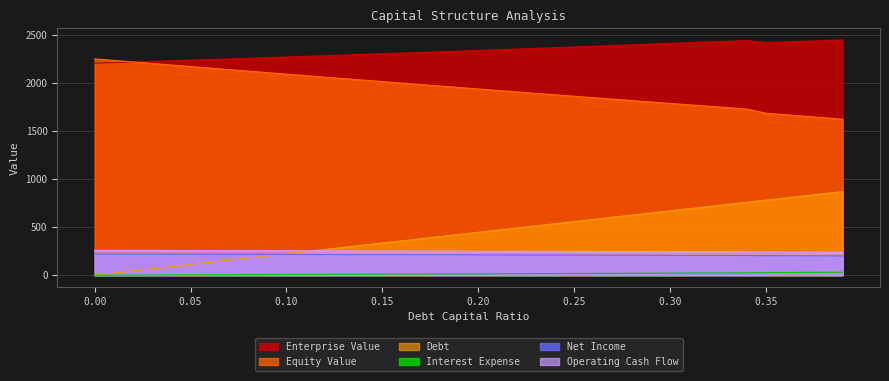

How many data points in interest_expense are above 14?

20